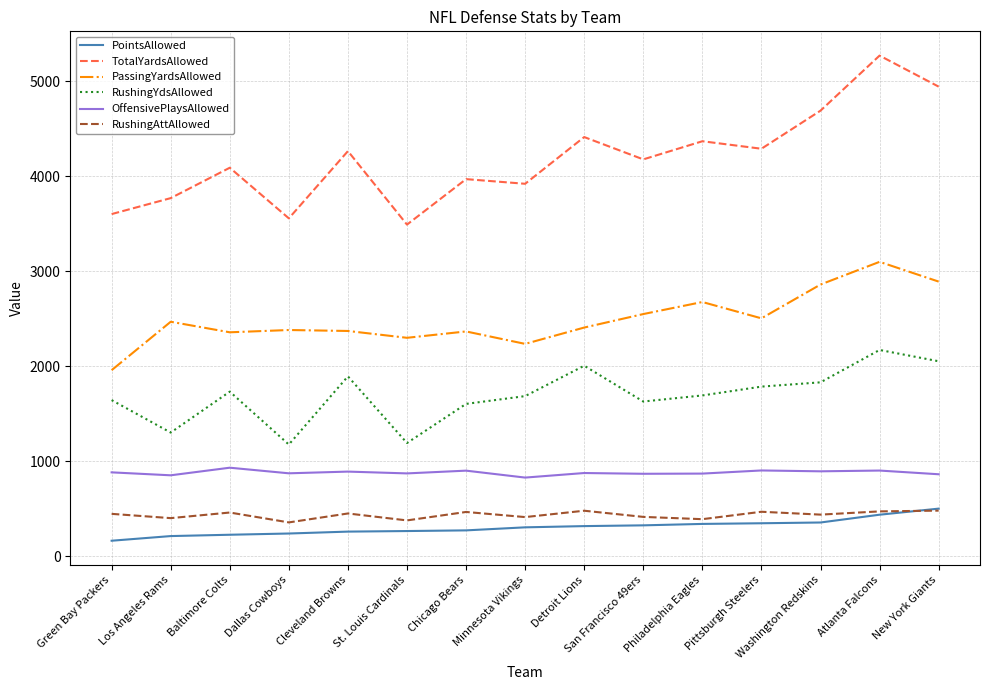

What is the average value of the RushingAttAllowed series?

434